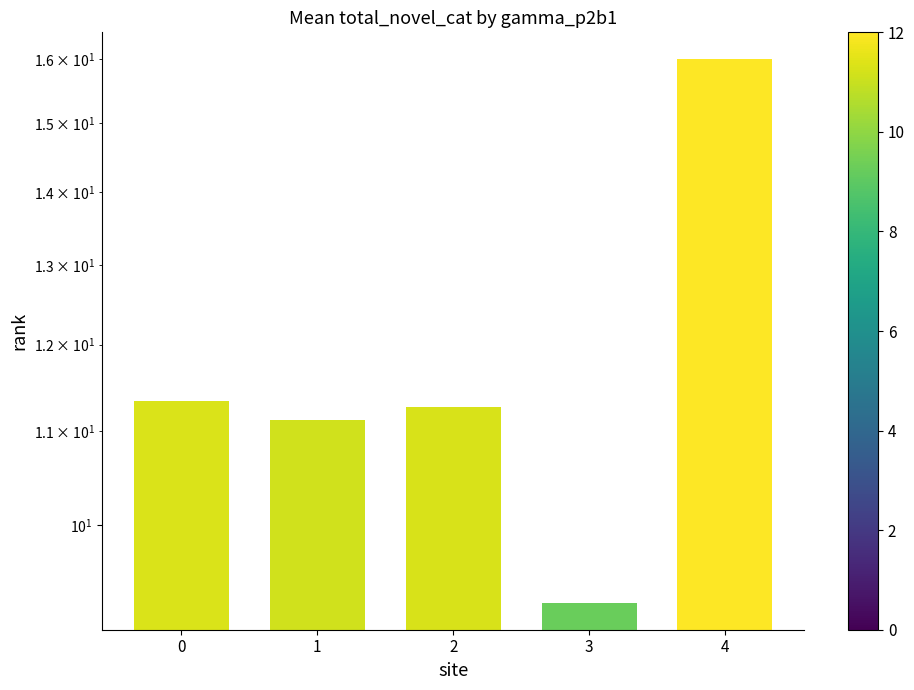

How many distinct data groups are displayed?

1